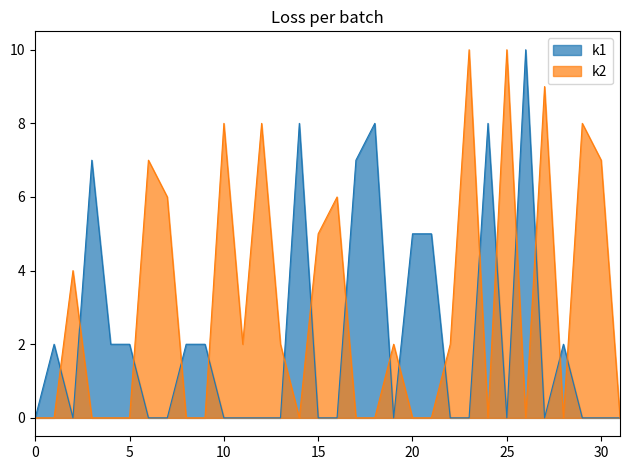

How many interior local valleys does the k2 series have?

5